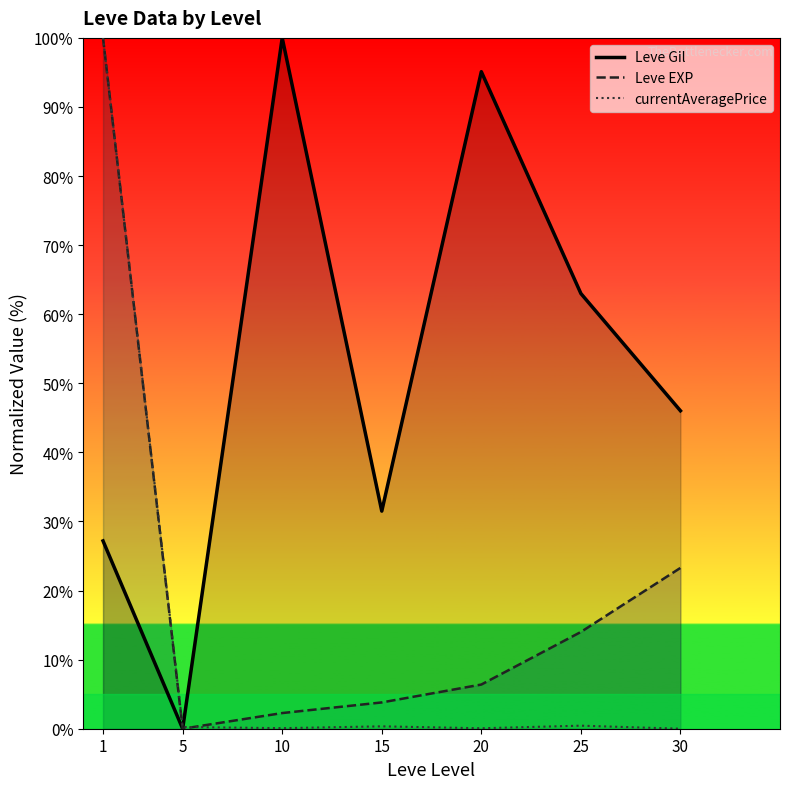

The Leve EXP series shows 35.3 at 30. True or false?

False